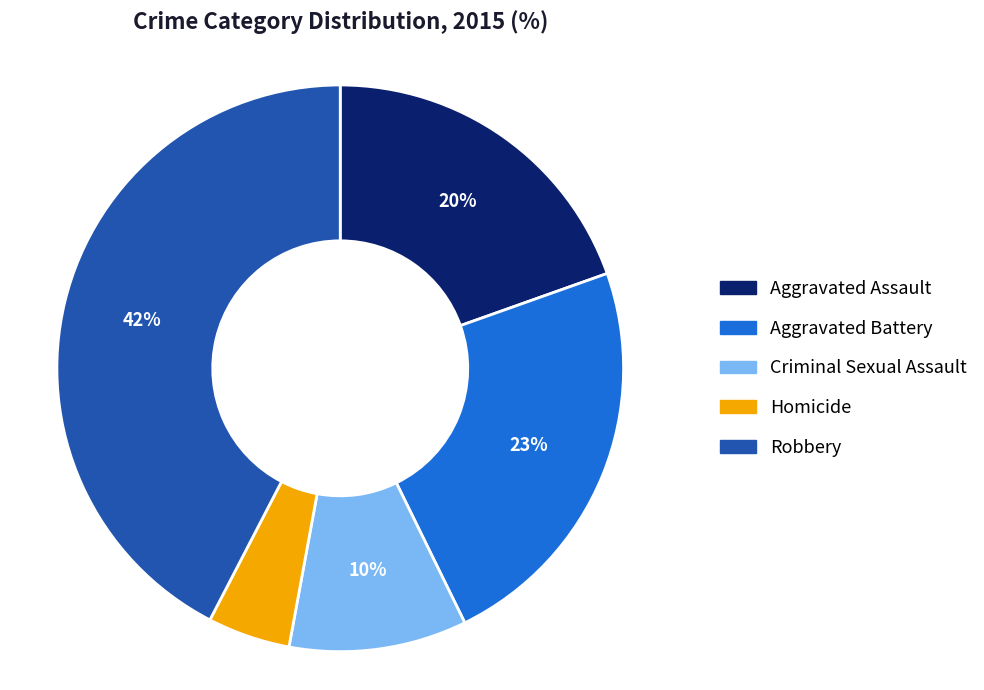

How many segments does this pie chart have?

5